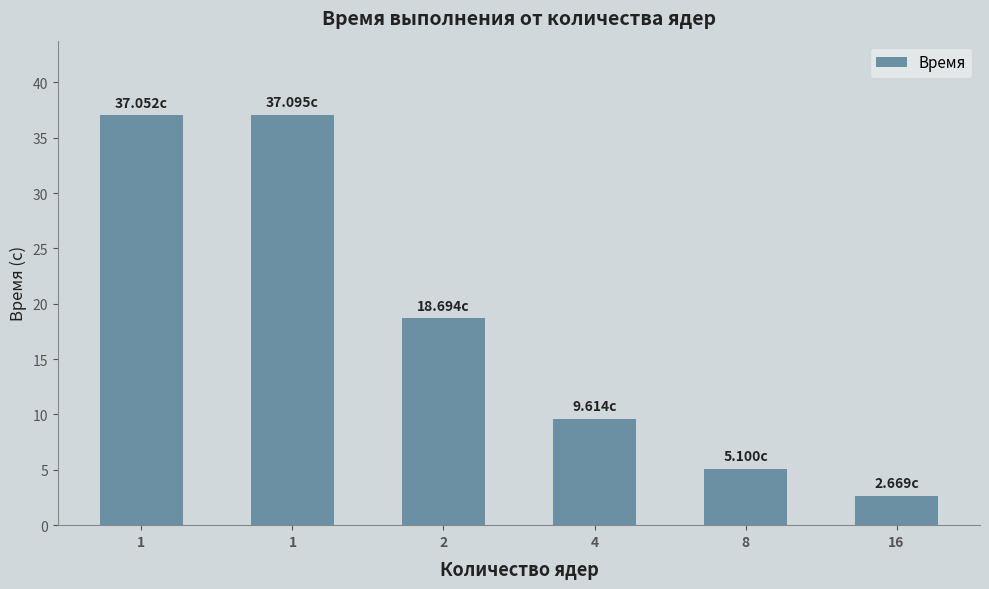

Are the bars horizontal?

No